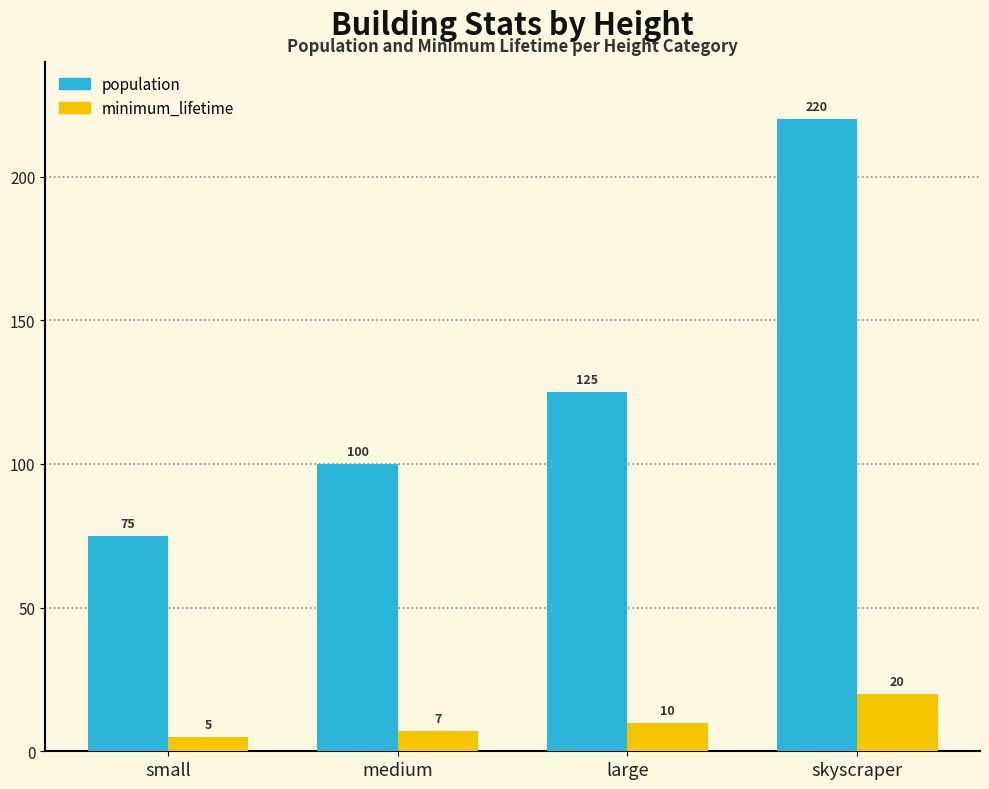

Which series has the widest spread of values?

population